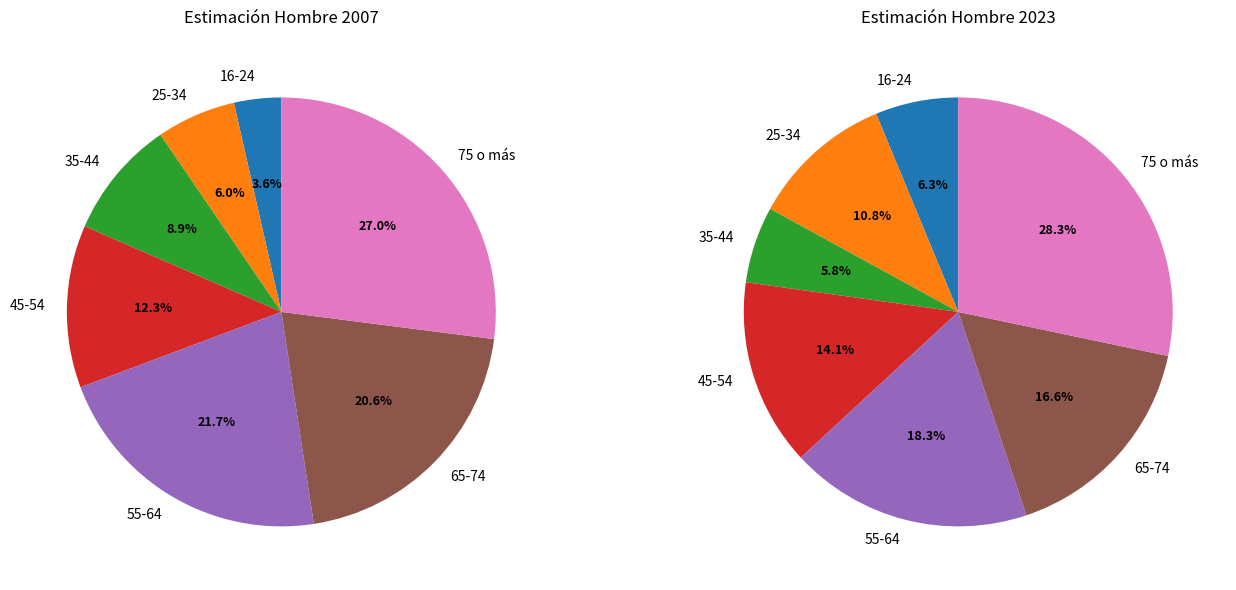

Count the number of slices in the pie.

7